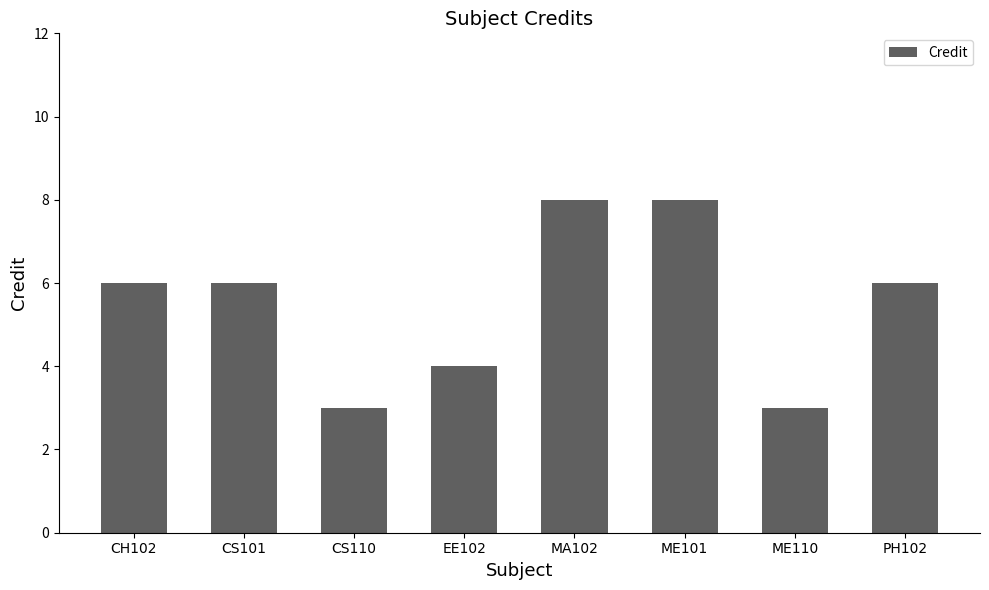

What is the sum of all values?

44